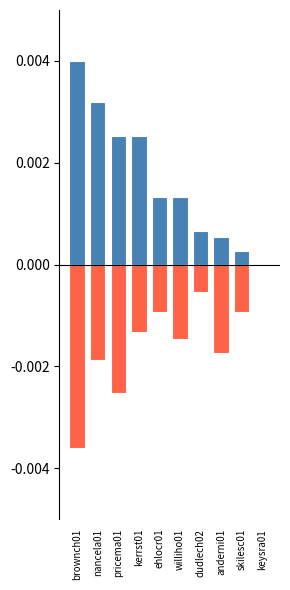

At which category is the sum across all series the highest?

nancela01